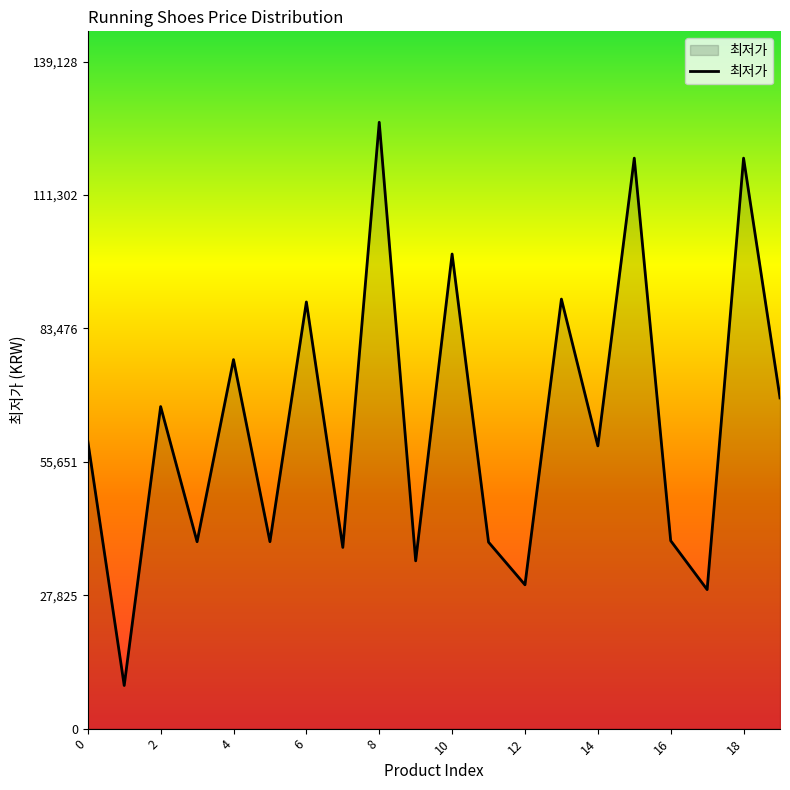

What is the maximum value shown in the chart?

126480